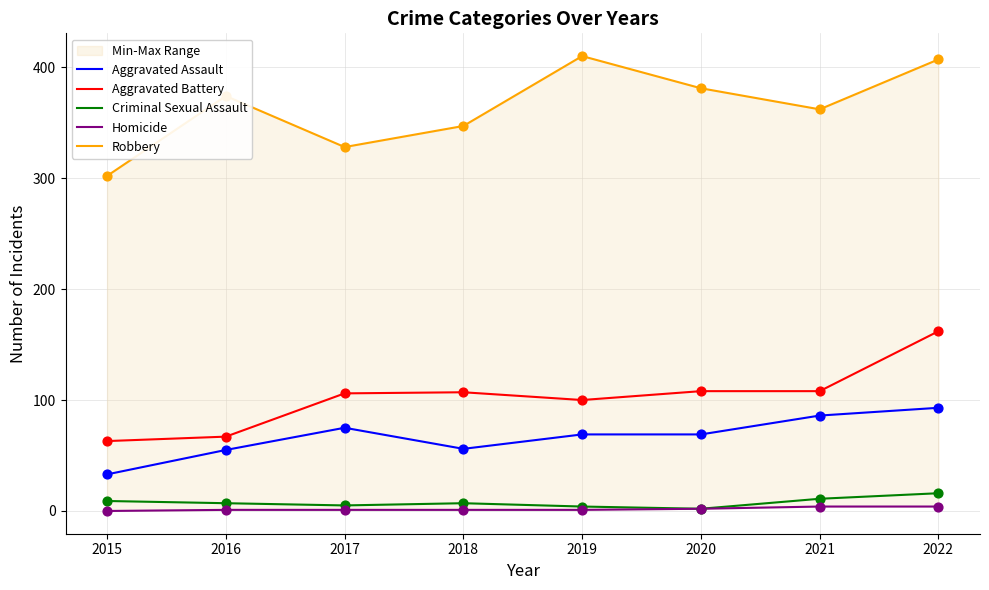

Which series has the widest spread of Y values?

Robbery